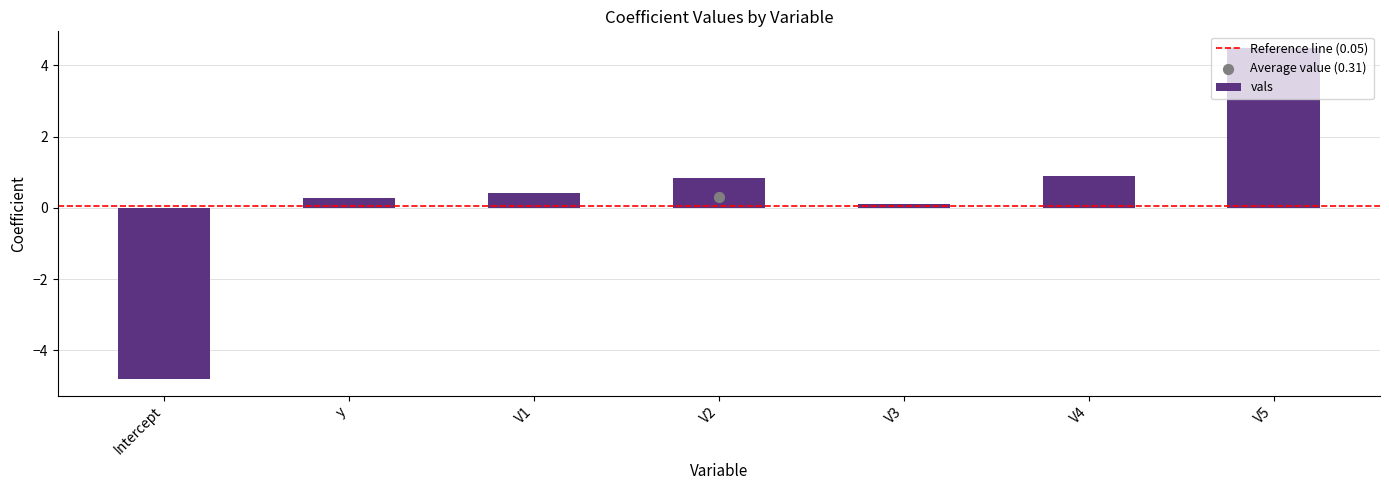

What is the change in value from V4 to V5?

+3.6